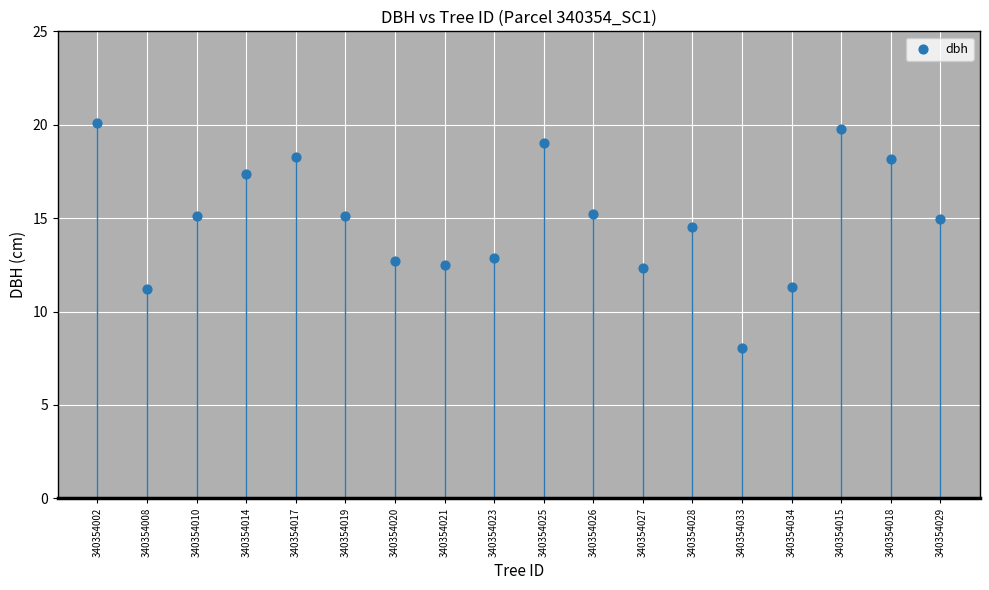

What Y value in the scatter plot is closest to 14?

14.6